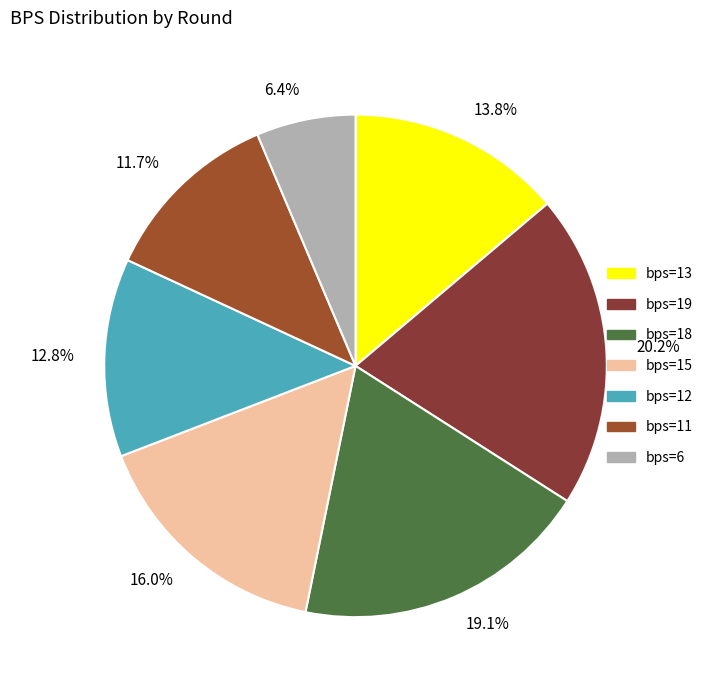

What is the largest slice in the pie chart?

bps=19